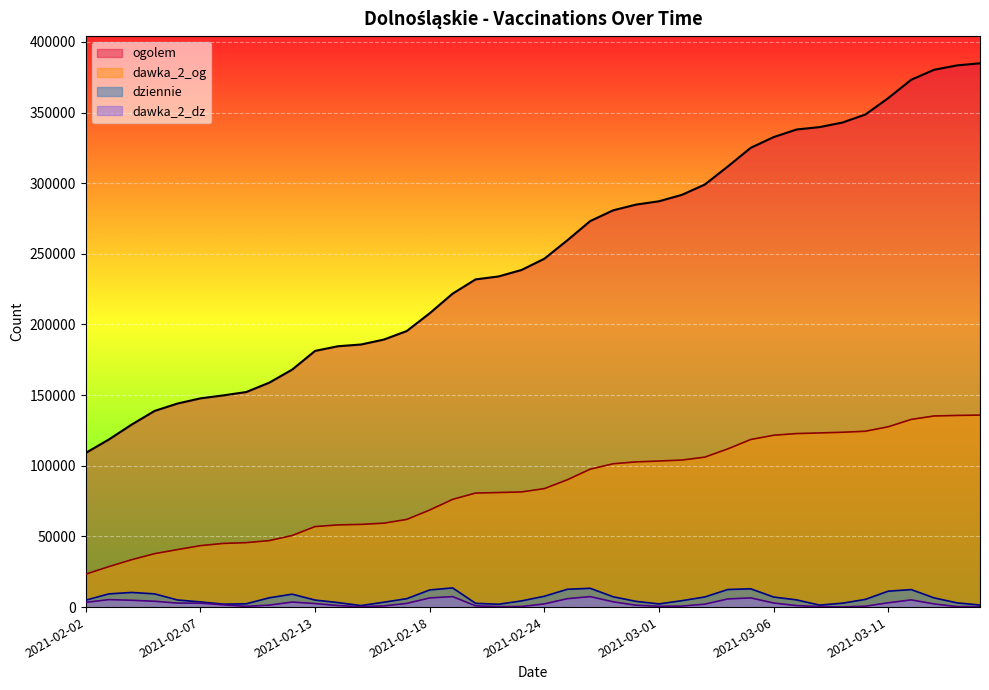

What is the minimum value for dawka_2_dz?

102